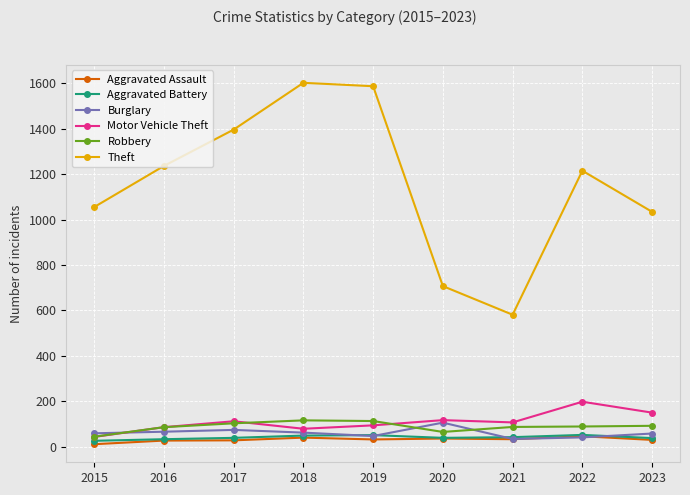

How many lines are shown in the chart?

6